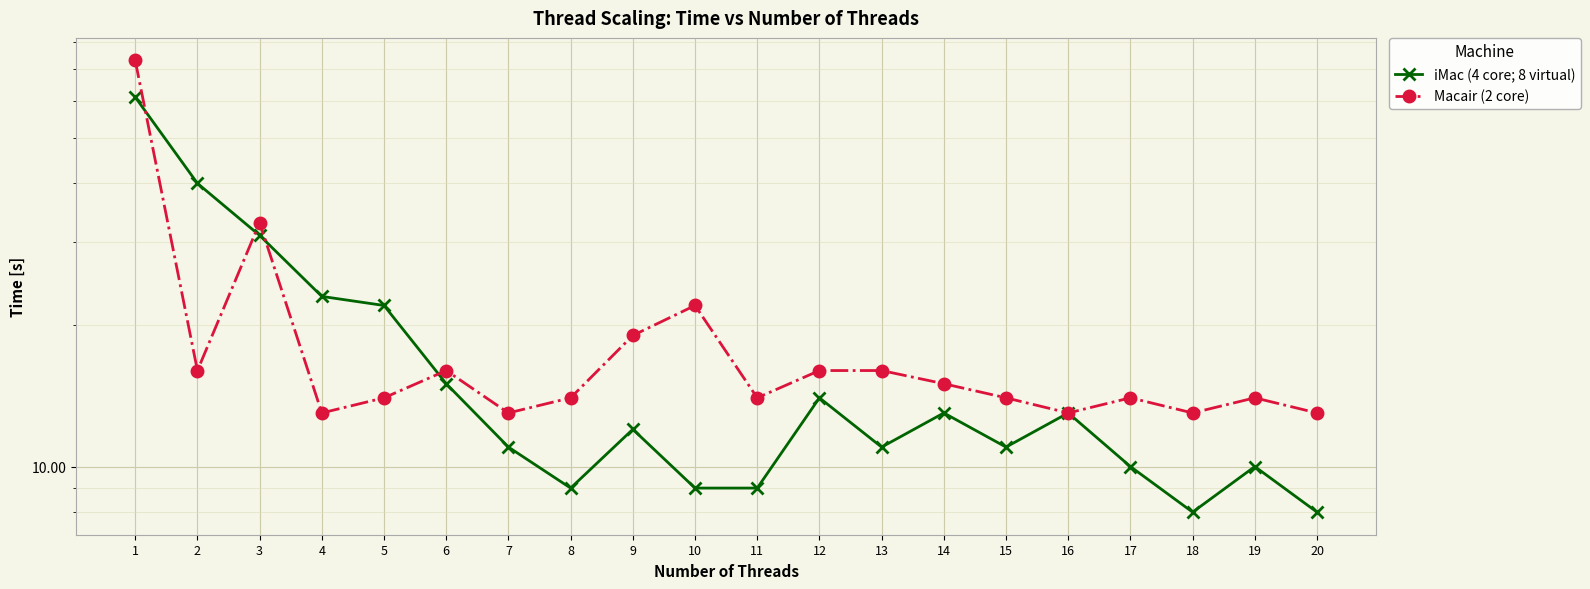

Reading left to right, extract all data points from this chart.

iMac (4 core; 8 virtual): 61	40	31	23	22	15	11	9	12	9	9	14	11	13	11	13	10	8	10	8
Macair (2 core): 73	16	33	13	14	16	13	14	19	22	14	16	16	15	14	13	14	13	14	13